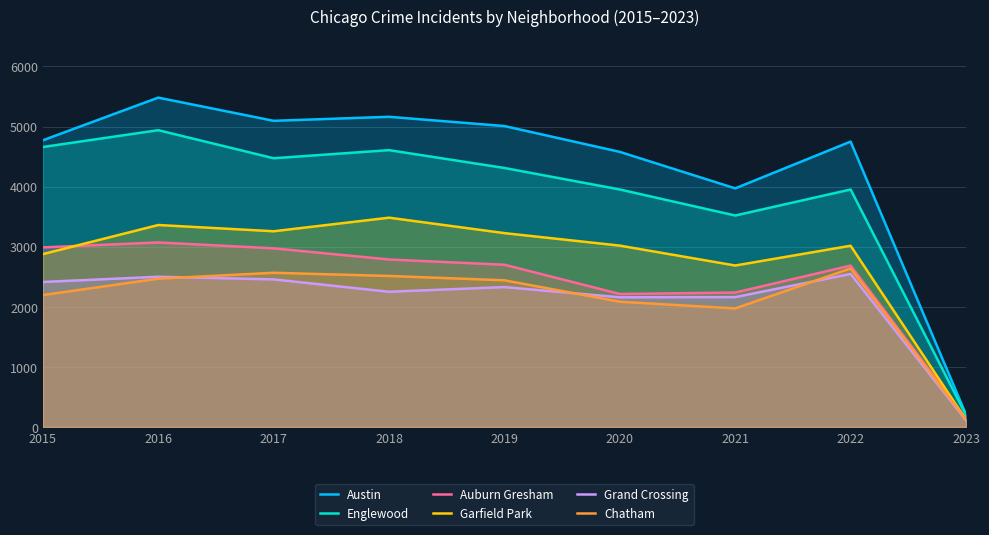

True or false: Grand Crossing and Englewood cross at least once.

False